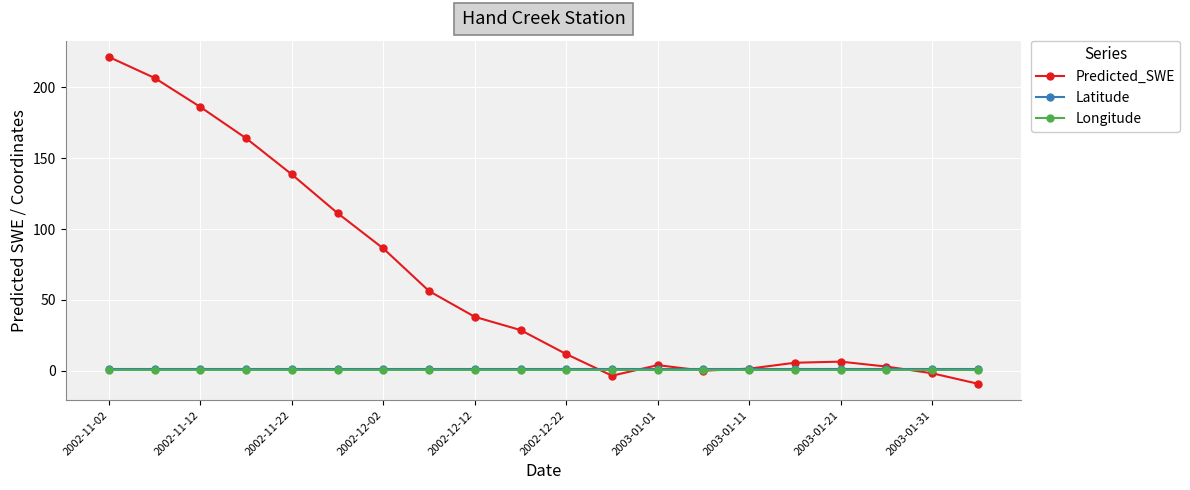

At how many categories does at least one series exceed 132?

5